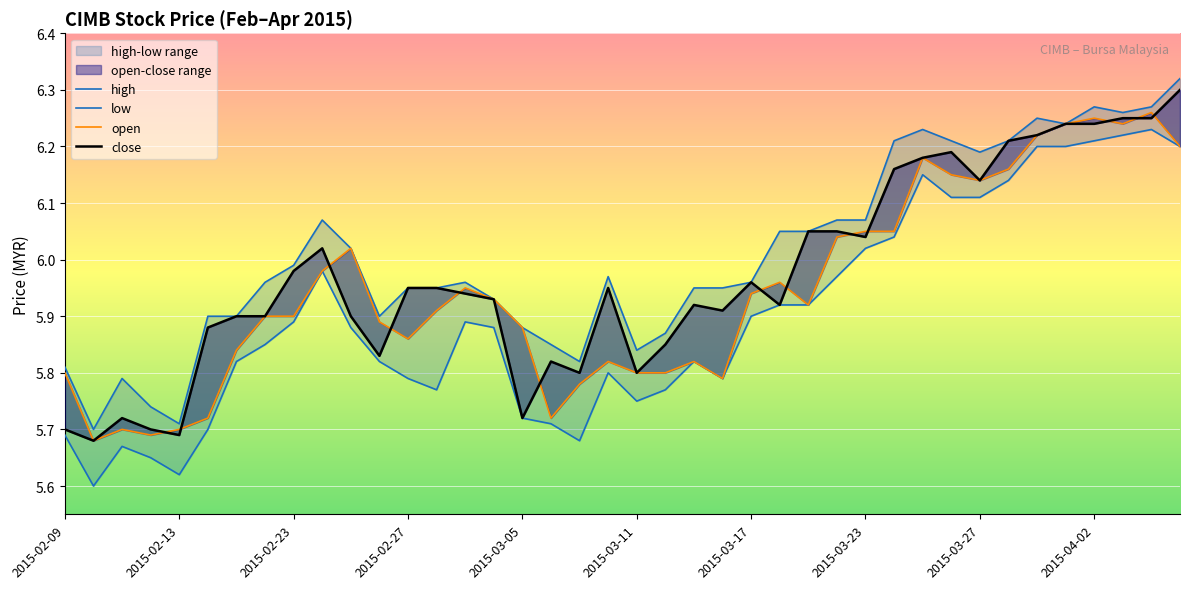

At which label is close closest to 5?

2015-02-13